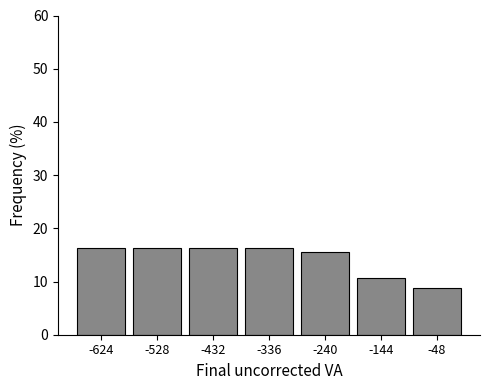

Reading left to right, list every bar in this chart as the range it spans on the x-axis followed by its height. Neither the bar edges nor the heights are printed on the chart, so give them approximately, as read against the axes.

-670 to -580: 16
-580 to -480: 16
-480 to -380: 16
-380 to -290: 16
-290 to -190: 16
-190 to -100: 11
-100 to 0: 9